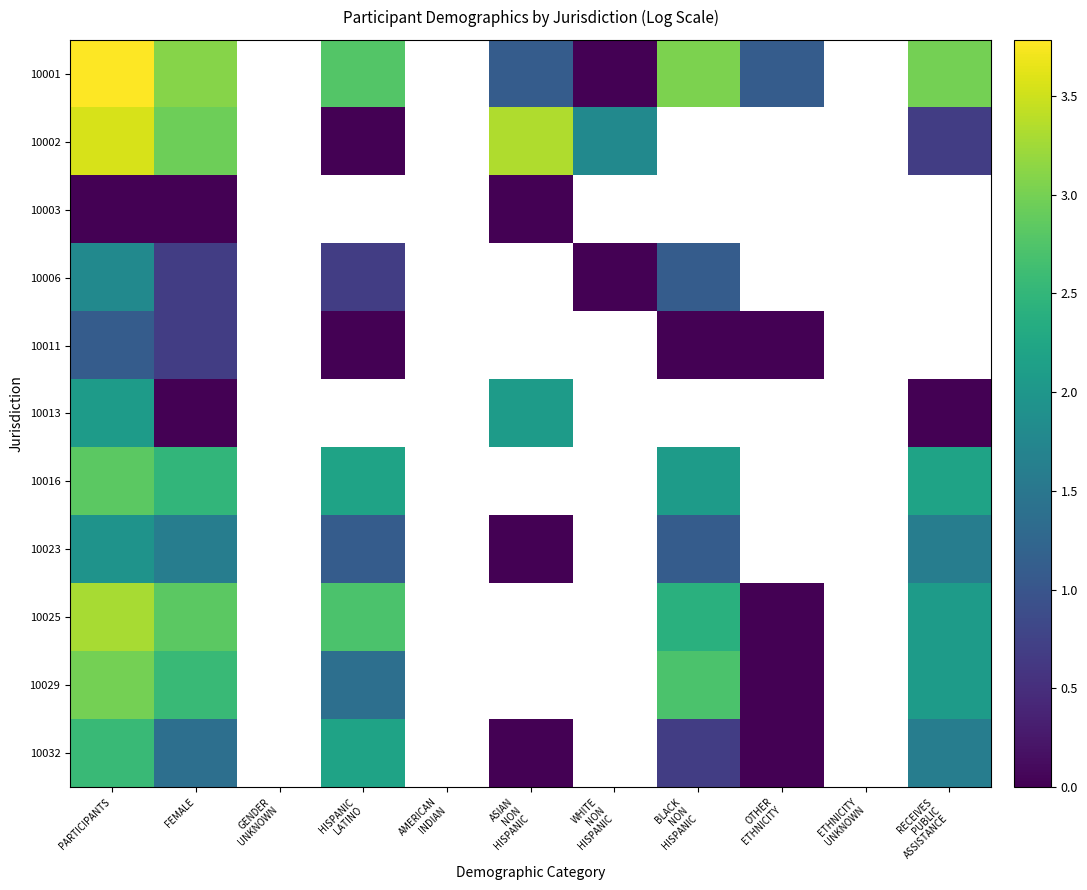

Is the value of 10029 at WHITE NON HISPANIC greater than the value of 10025 at BLACK NON HISPANIC?

No